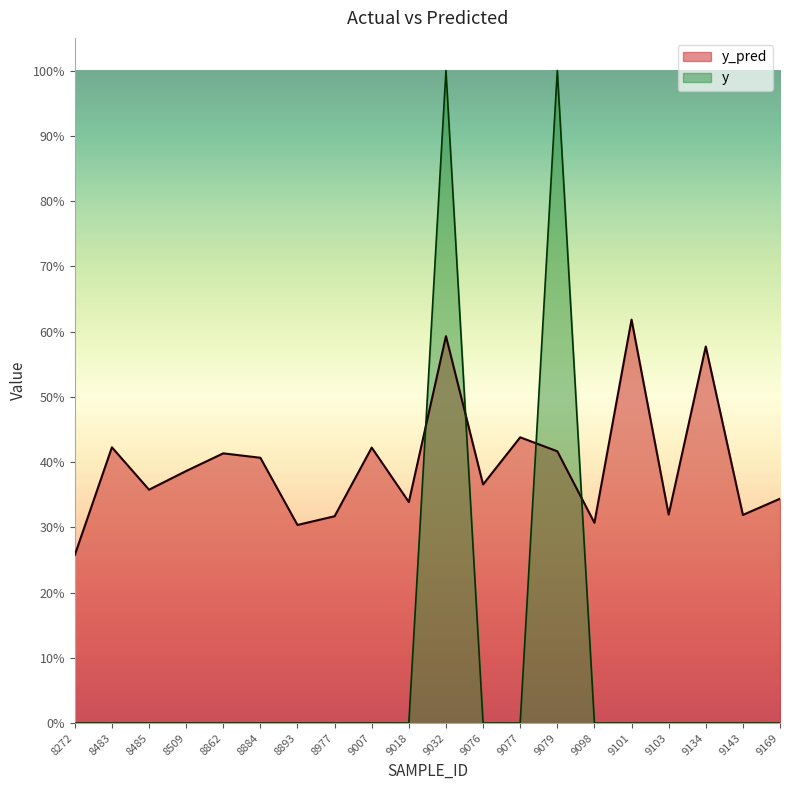

The value of y_pred at 8509 is 0.4. True or false?

True